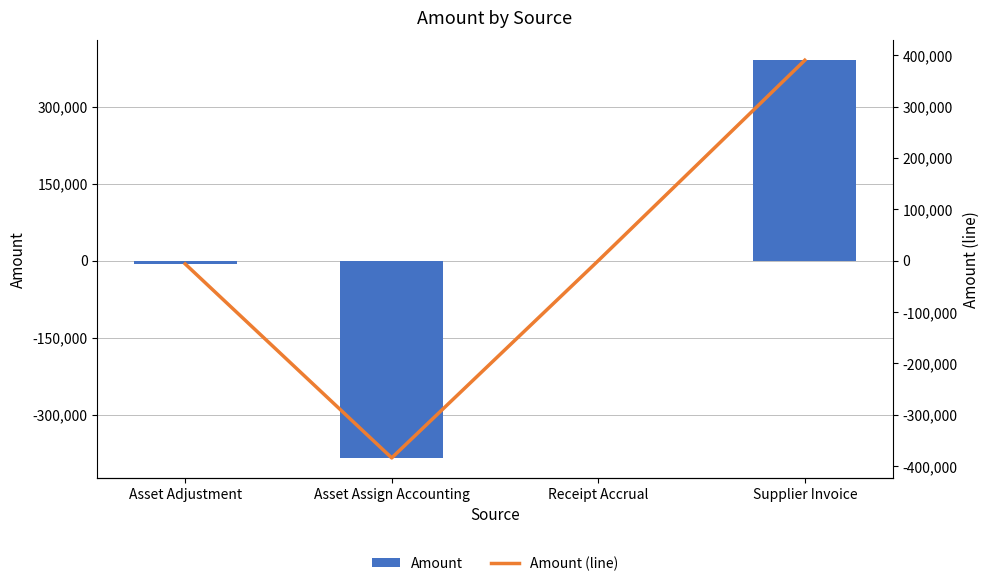

How many positive values does the Amount (line) series have?

1